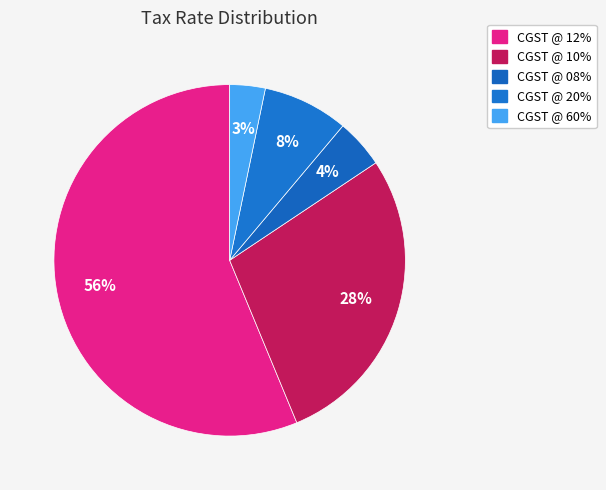

To the nearest percent, what percentage of the pie is CGST @ 10%?

28%